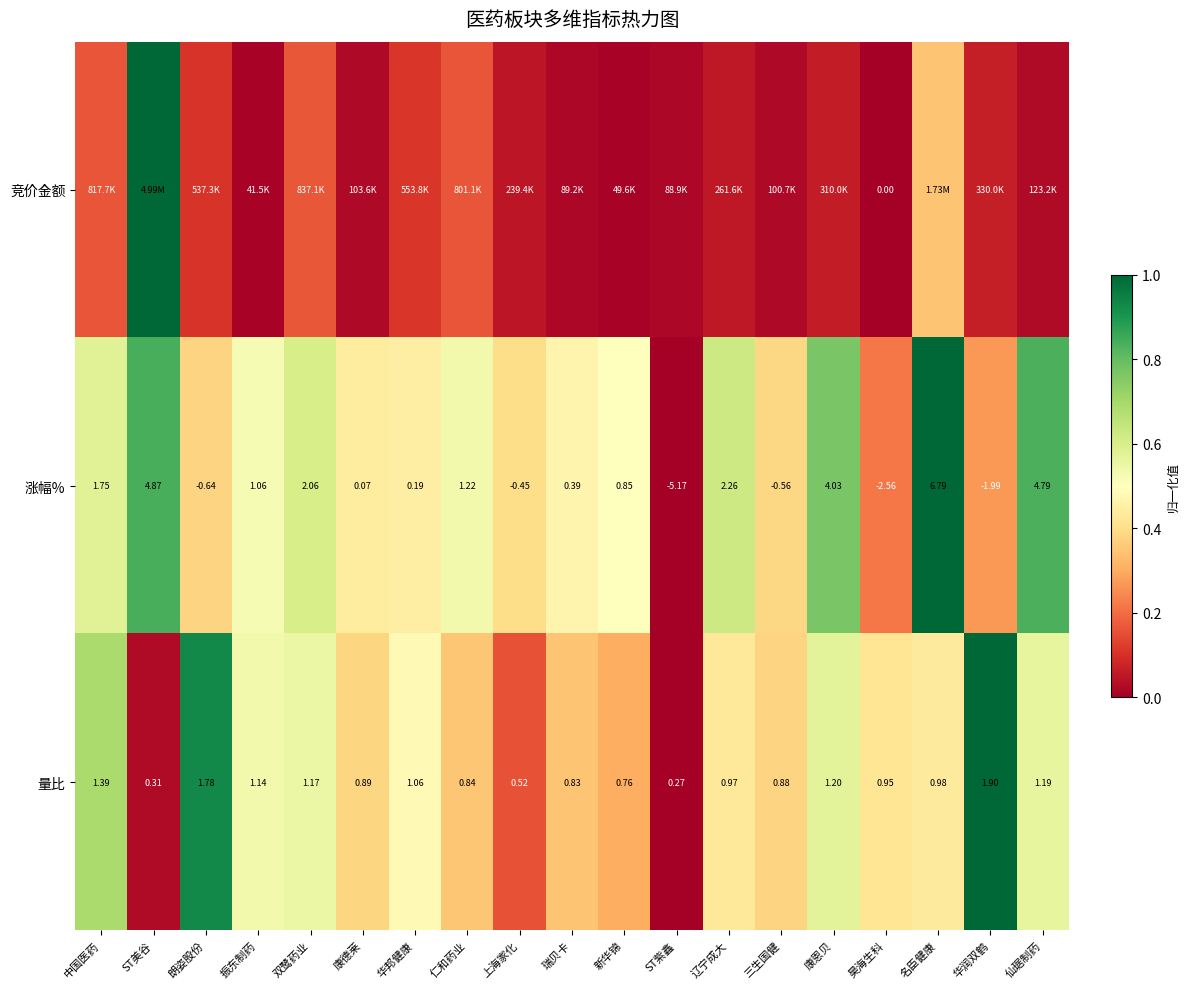

Where is 涨幅% nearest to the value 0?

康德莱